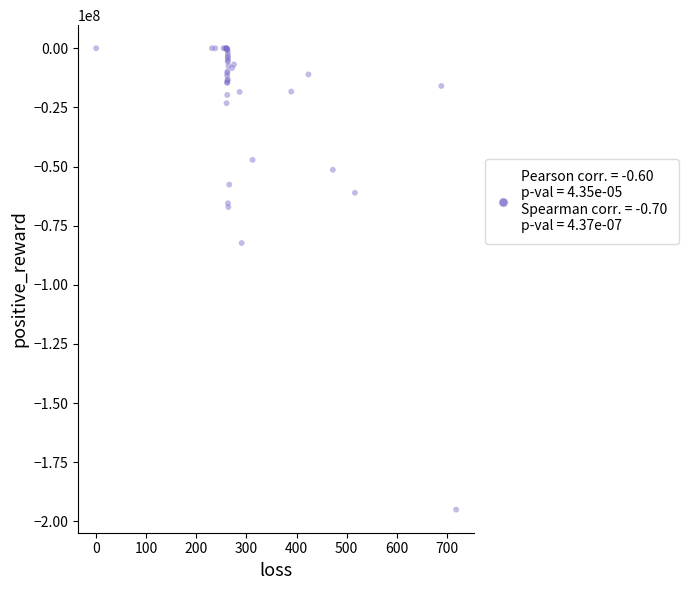

What Y value in the scatter plot is closest to -97529152?

-82353816.4